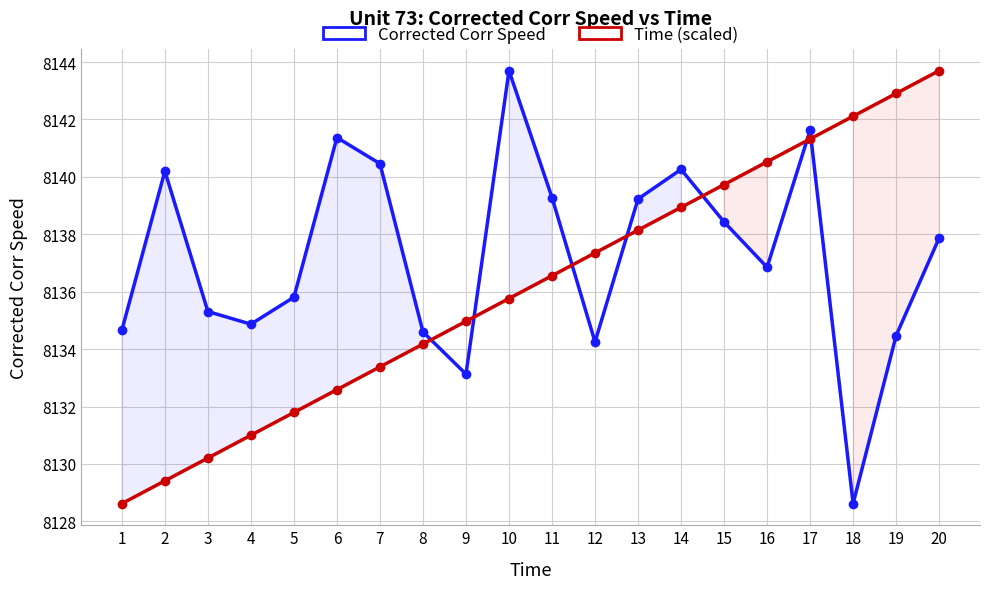

List the labels in order of Time (scaled) value, smallest first.

1, 2, 3, 4, 5, 6, 7, 8, 9, 10, 11, 12, 13, 14, 15, 16, 17, 18, 19, 20